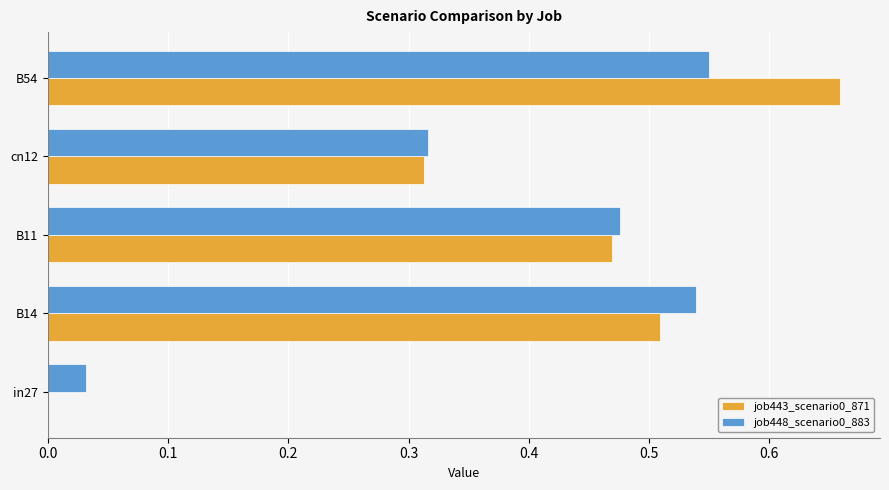

Is the value of job448_scenario0_883 at cn12 greater than the value of job443_scenario0_871 at in27?

Yes